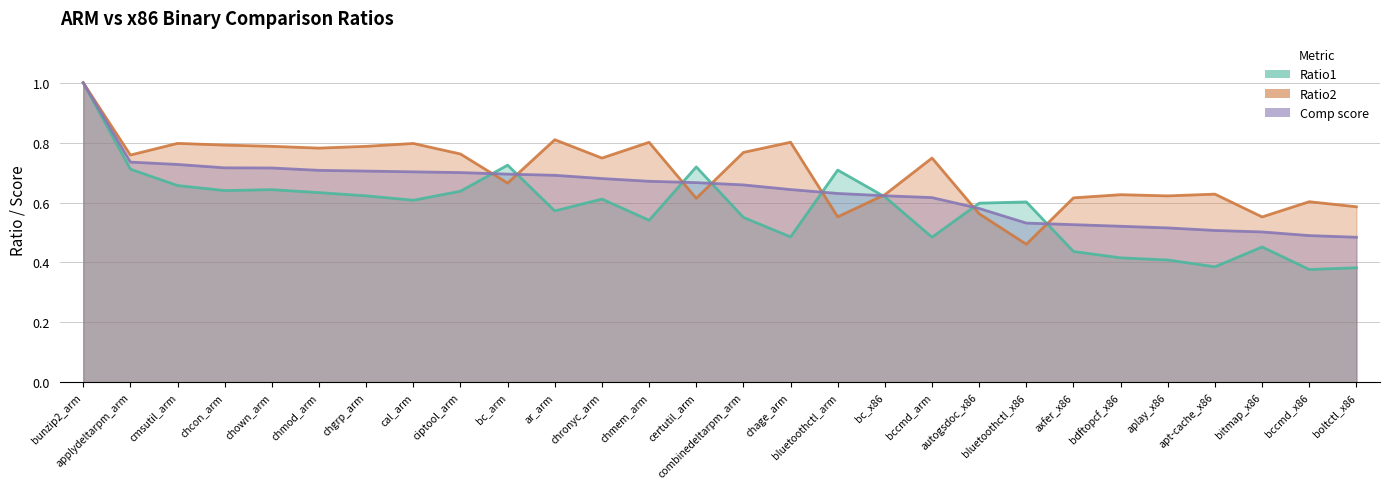

At how many categories does at least one series exceed 0?

28